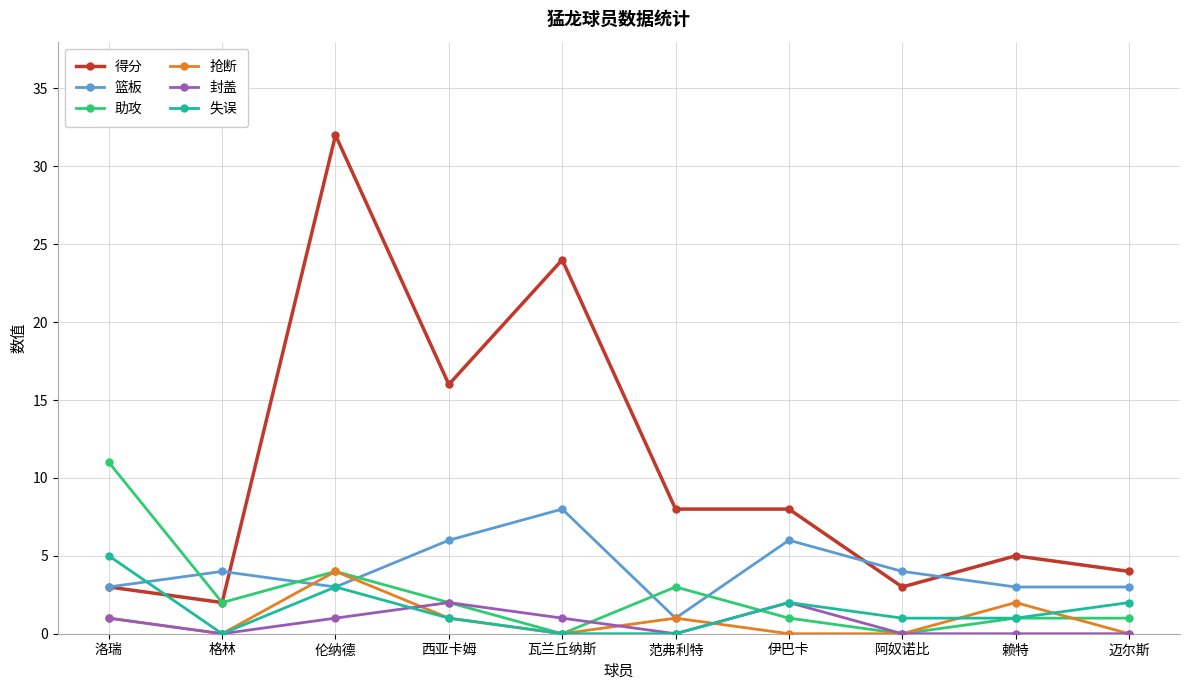

How many data points does each series have?

10